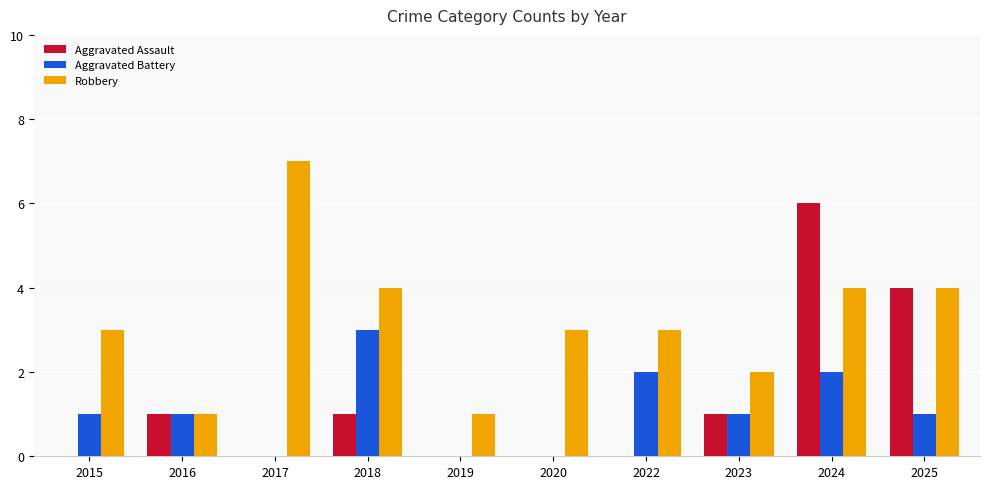

Which series has the largest total across all categories?

Robbery